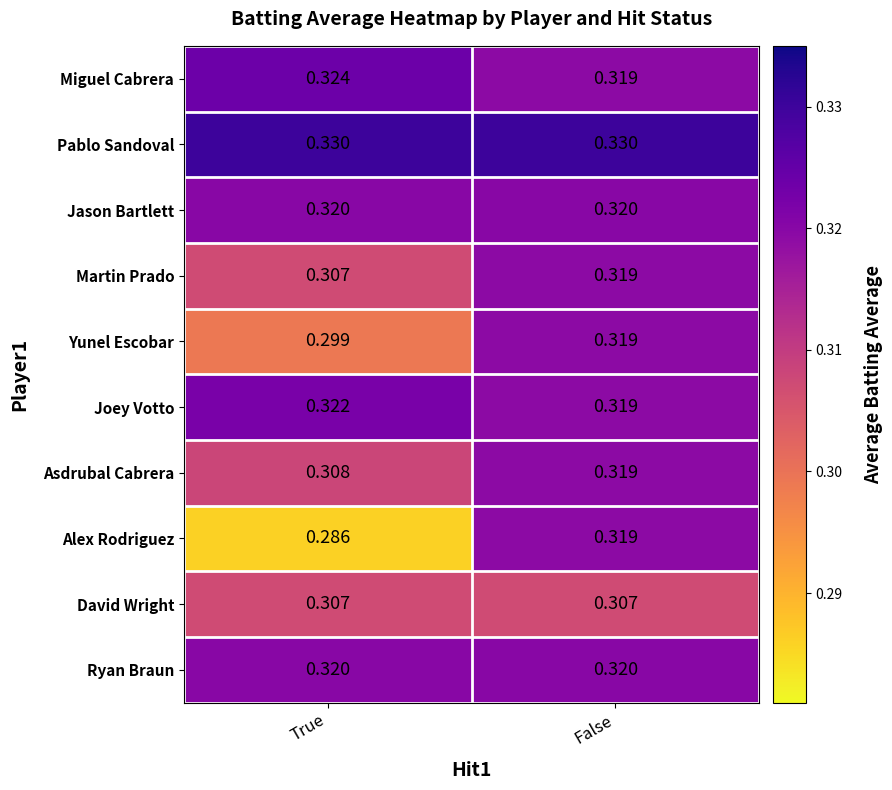

At which label is Miguel Cabrera closest to 0?

False